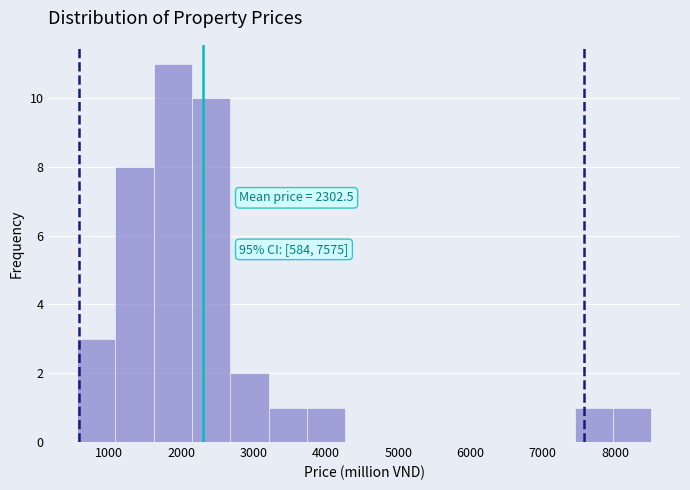

Which range on the x-axis has the tallest bar?

1600 to 2100